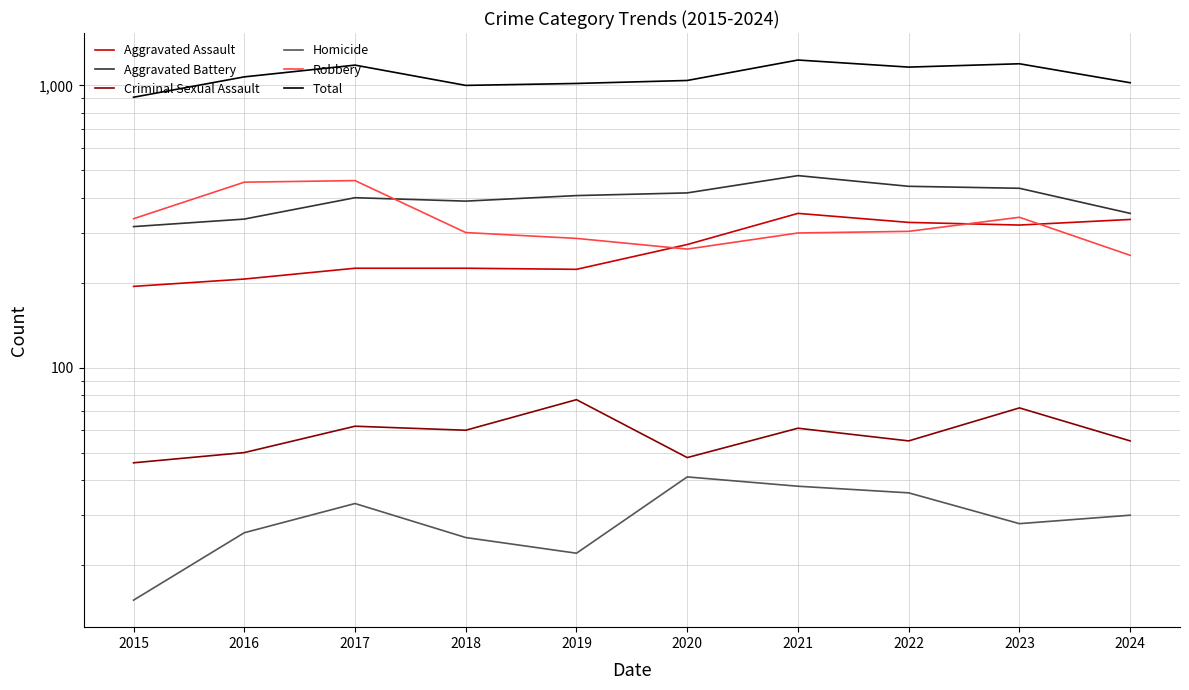

Rank the series by their maximum value, from highest to lowest.

Total, Aggravated Battery, Robbery, Aggravated Assault, Criminal Sexual Assault, Homicide